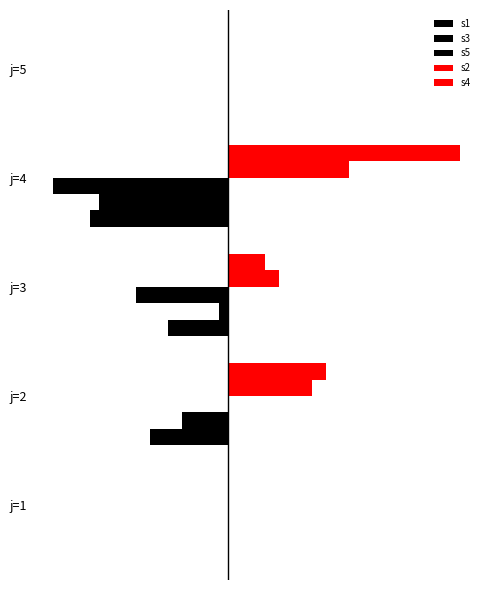

Reading left to right, what are all the values shown in this chart?

s1: 0	0	-20	-38	0
s3: 0	-10	-2	-28	0
s5: 0	-17	-13	-30	0
s2: 0	18	11	26	0
s4: 0	21	8	50	0